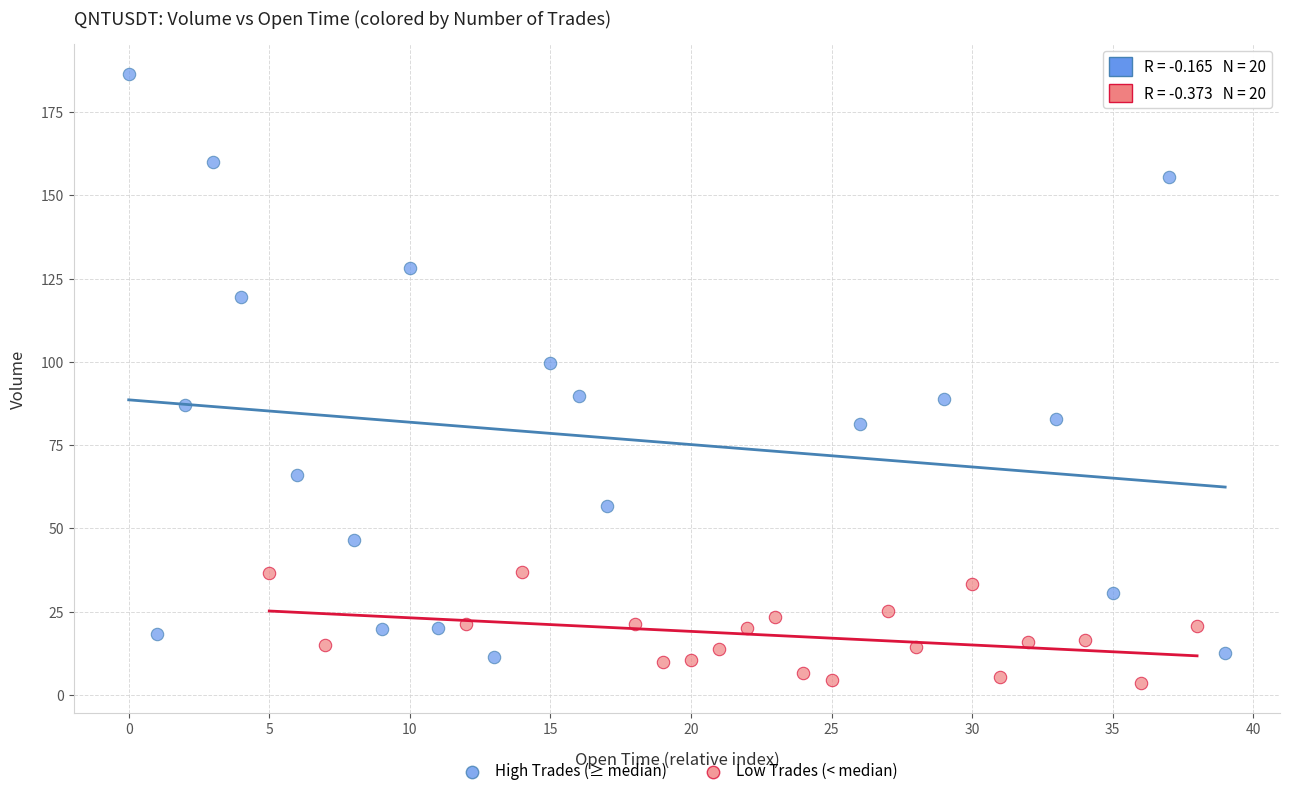

Which series contains the lowest Y value?

Low Trades (< median)